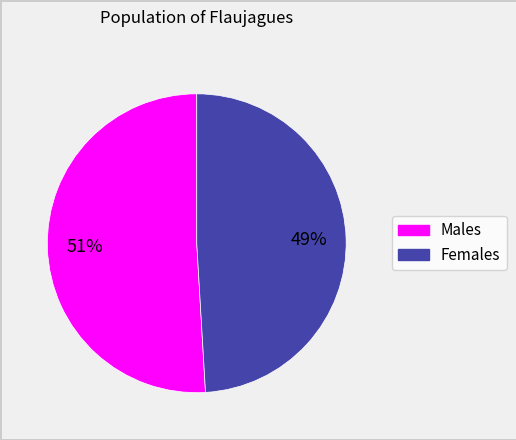

Rank the categories by value from lowest to highest.

Females, Males